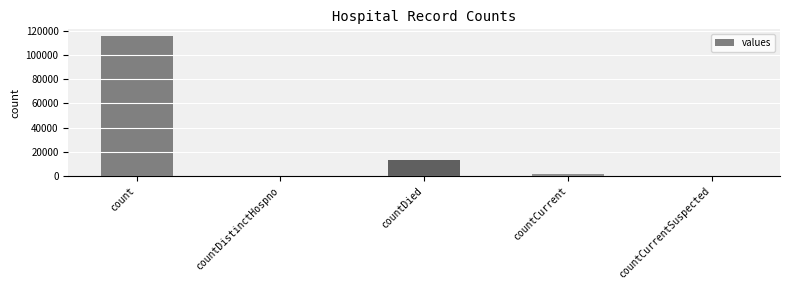

Which category has the highest value across all series?

count